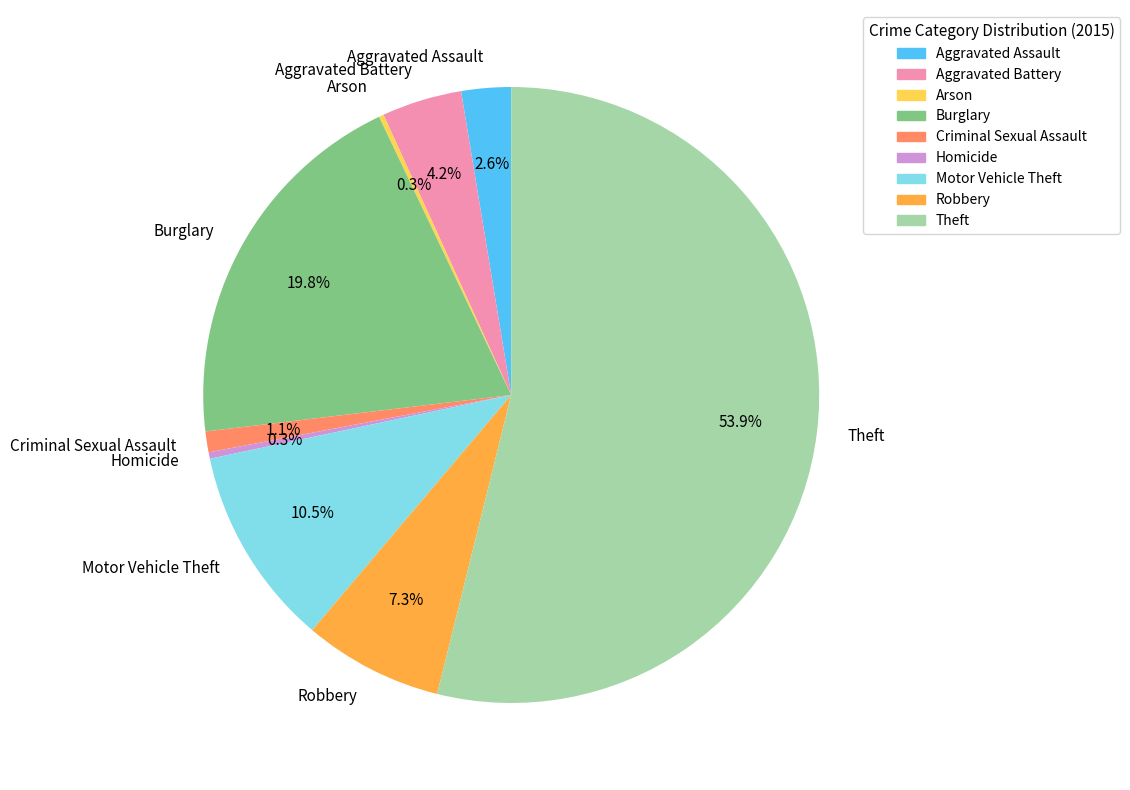

Combined, what portion of the pie is Burglary and Theft?

73.7%